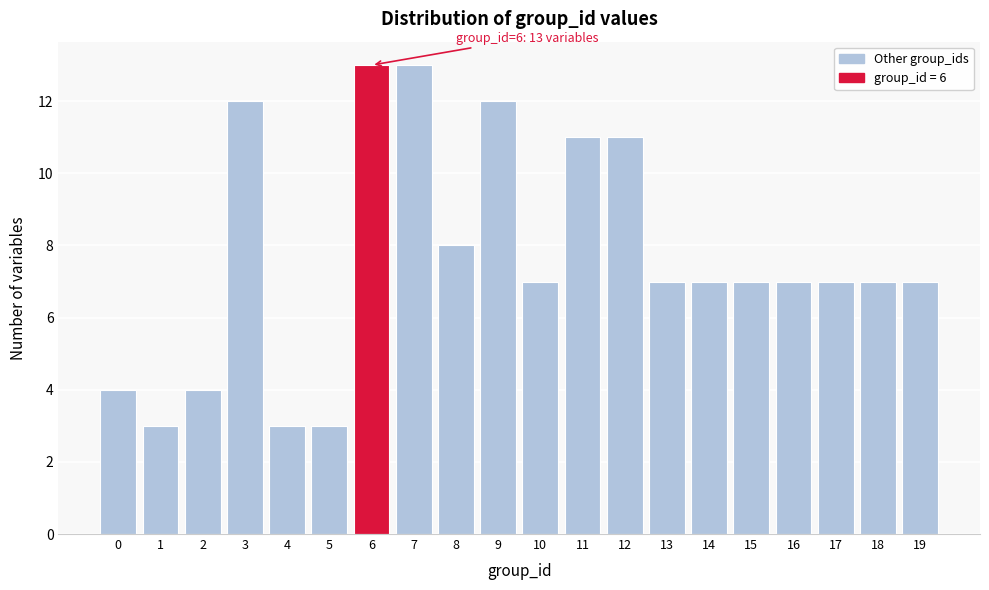

Reading left to right, what are all the values shown in this chart?

0=4	1=3	2=4	3=12	4=3	5=3	6=13	7=13	8=8	9=12	10=7	11=11	12=11	13=7	14=7	15=7	16=7	17=7	18=7	19=7